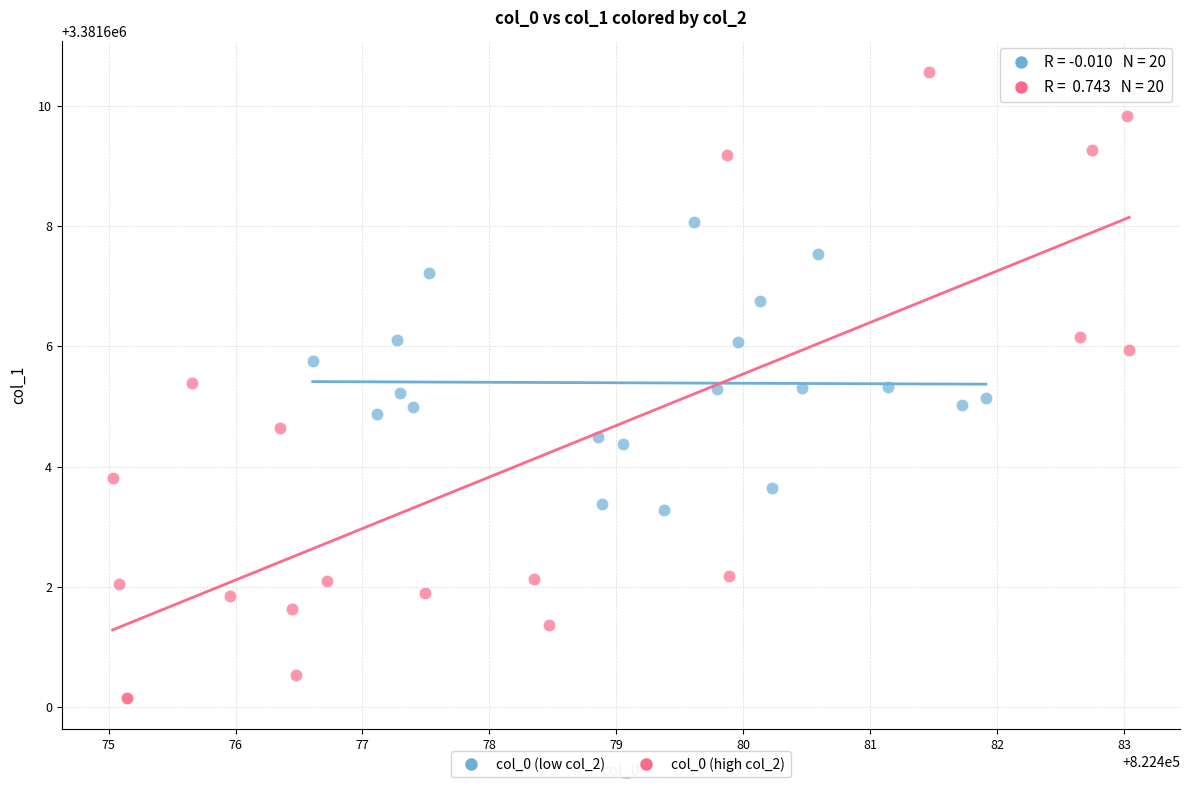

Which series contains the lowest Y value?

col_0 (high col_2)